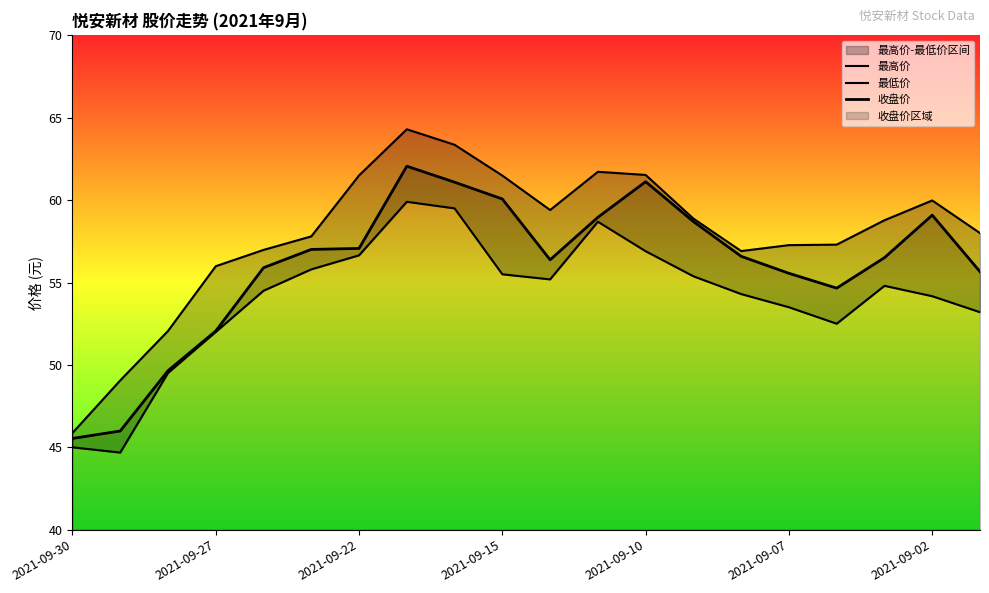

True or false: 最高价 has more than 1 points higher than both neighbors.

True